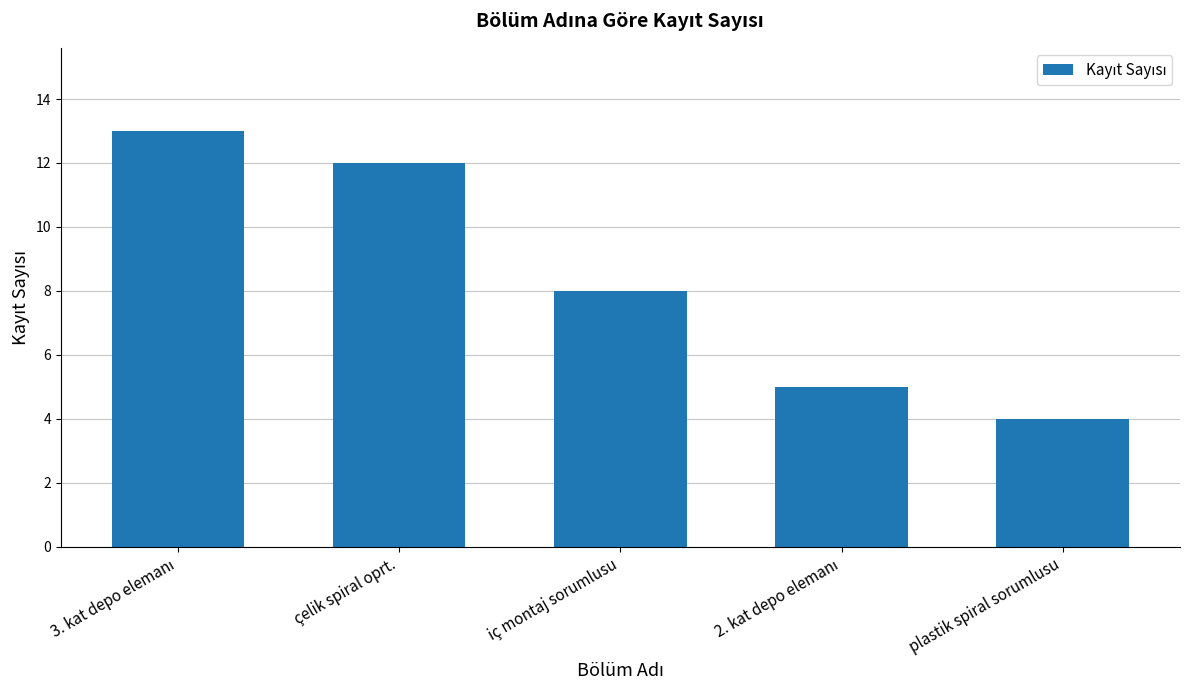

What is the minimum value shown in the chart?

4